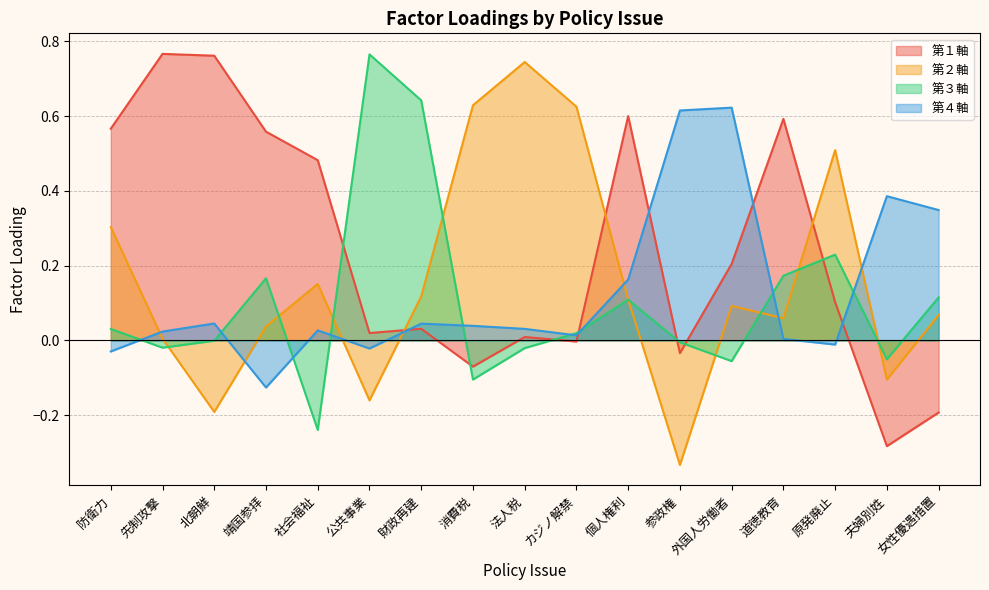

List the labels in order of 第２軸 value, largest first.

法人税, 消費税, カジノ解禁, 原発廃止, 防衛力, 社会福祉, 財政再建, 個人権利, 外国人労働者, 女性優遇措置, 道徳教育, 靖国参拝, 先制攻撃, 夫婦別姓, 公共事業, 北朝鮮, 参政権